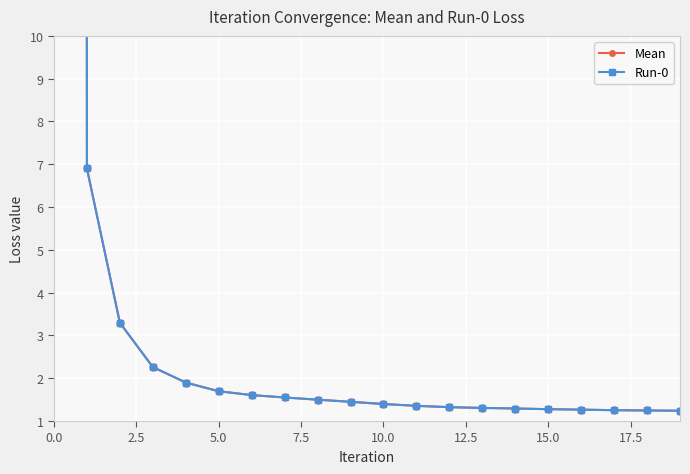

What is the average value of the Run-0 series?

60.1